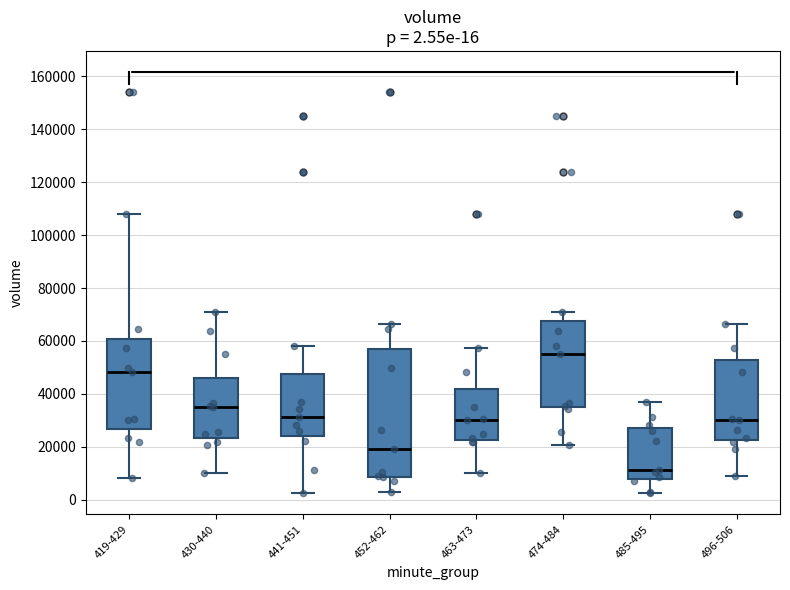

Which box has the highest median line?

474-484